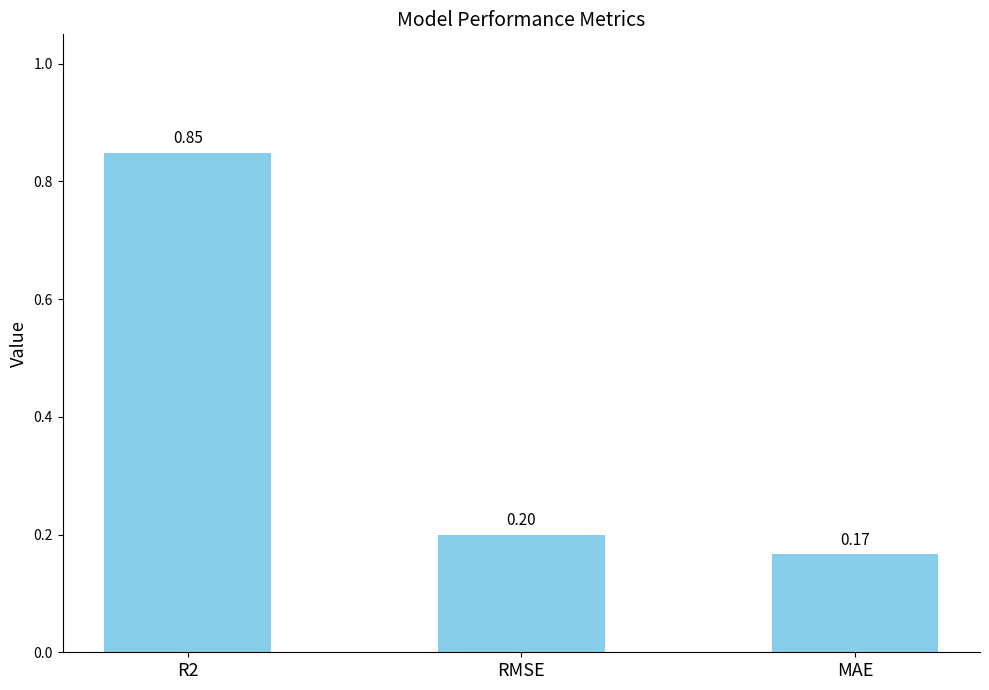

True or false: the data shows 0.4 at R2.

False